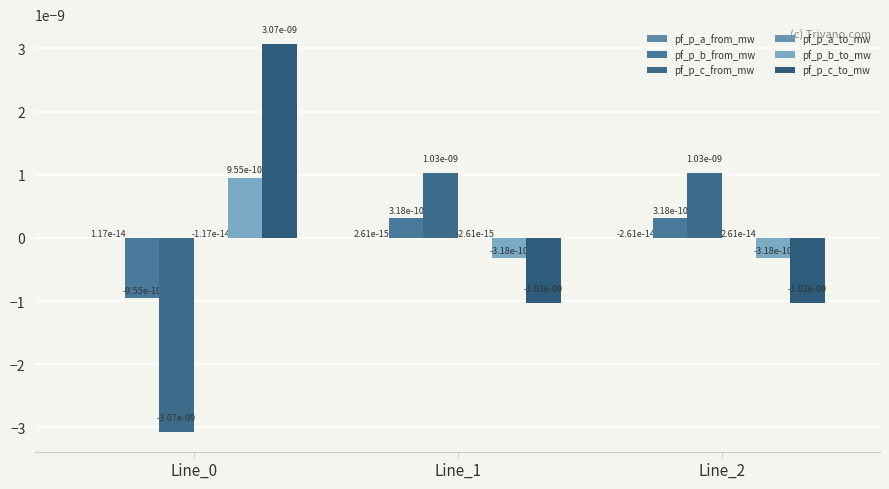

How many categories are shown in the chart?

3